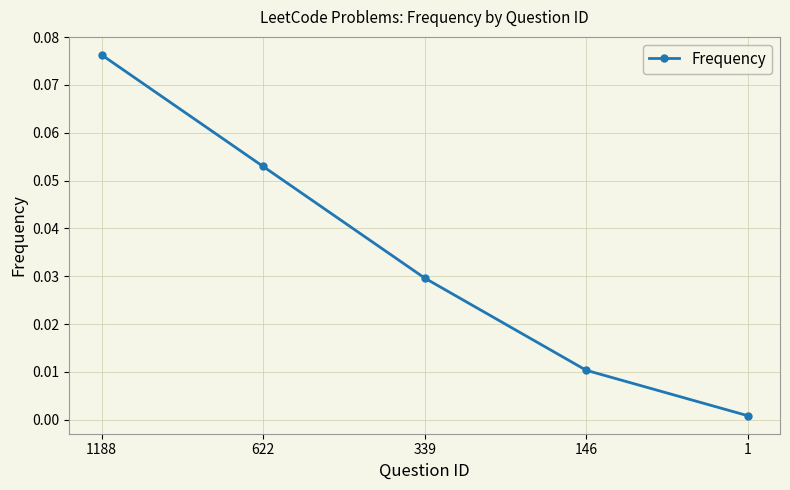

The chart shows a value of 0.0 at 622. True or false?

False